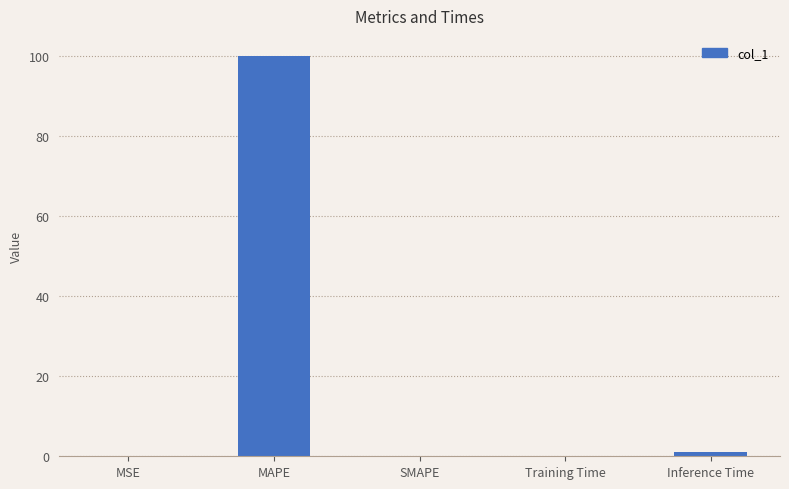

What is the sum of the values at Training Time and Inference Time?

1.1